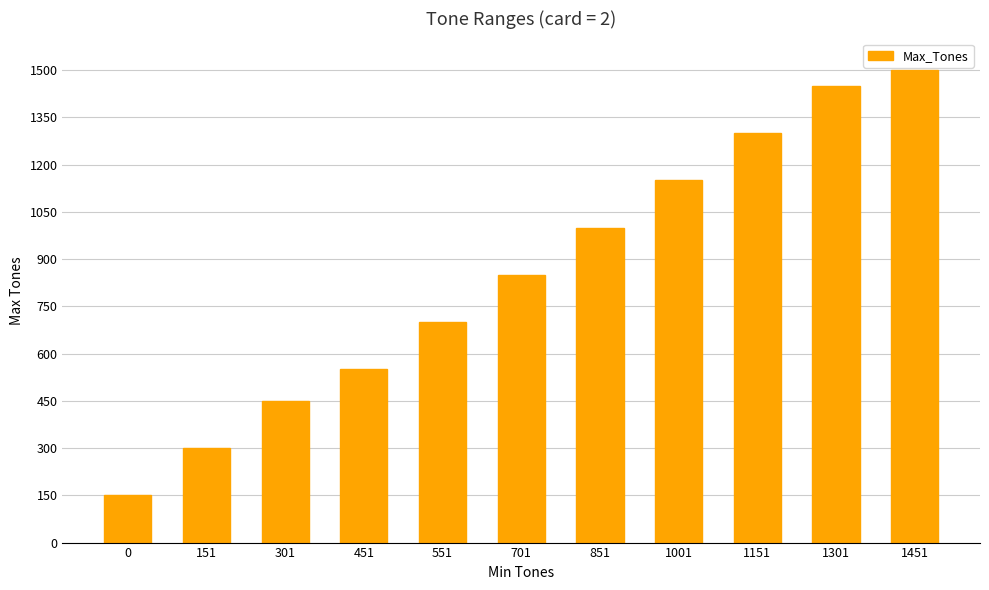

True or false: the data shows 2250 at 1151.

False